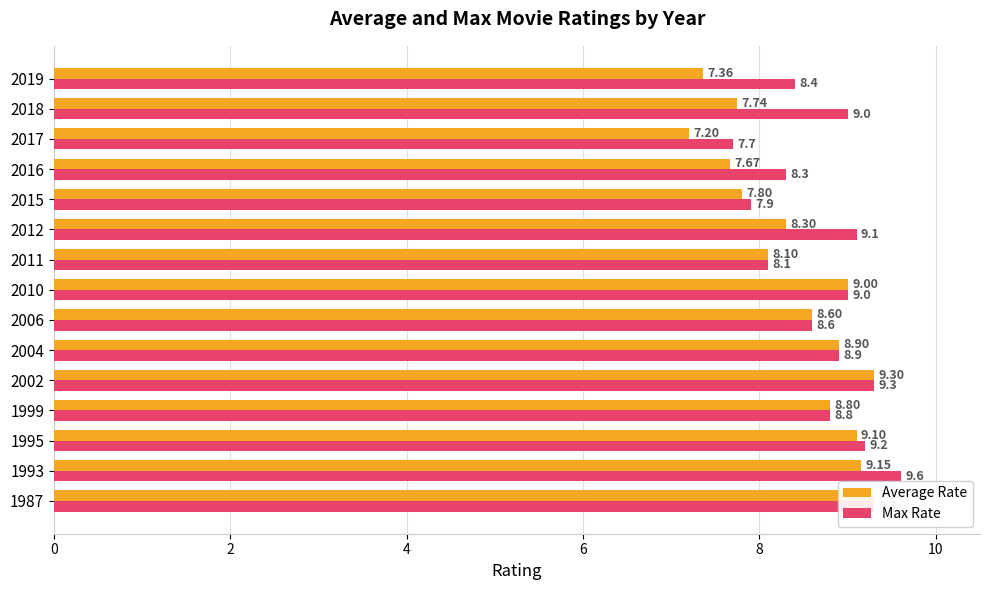

How many groups of bars are there?

15